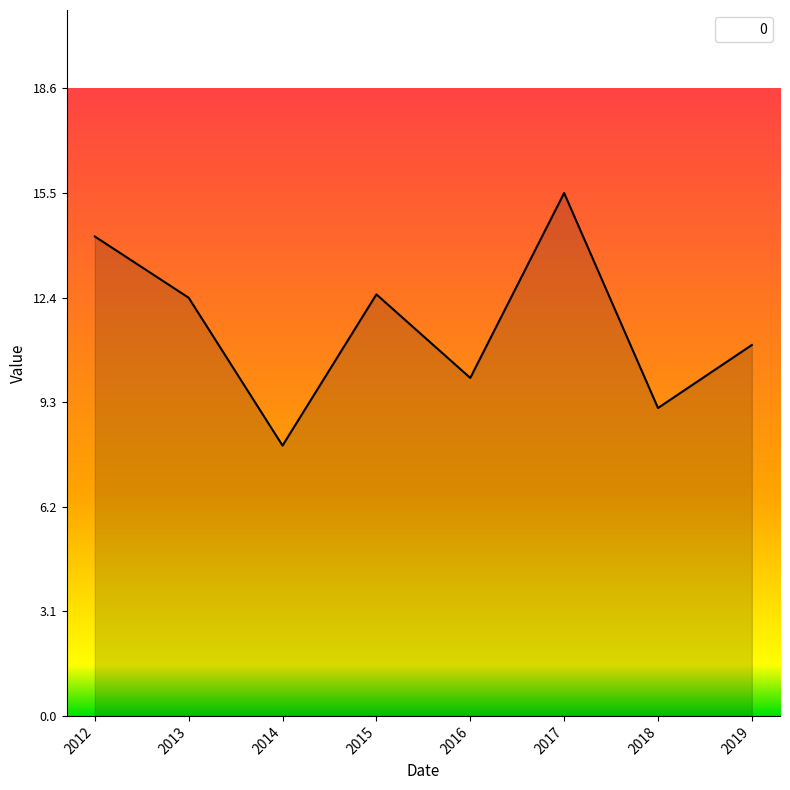

What is the change in value from 2012 to 2016?

-4.2